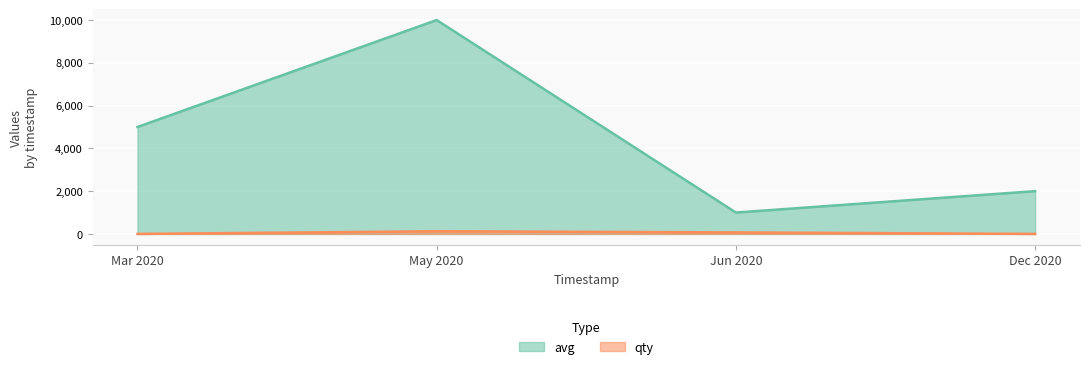

The value of avg at Dec 2020 is 508. True or false?

False